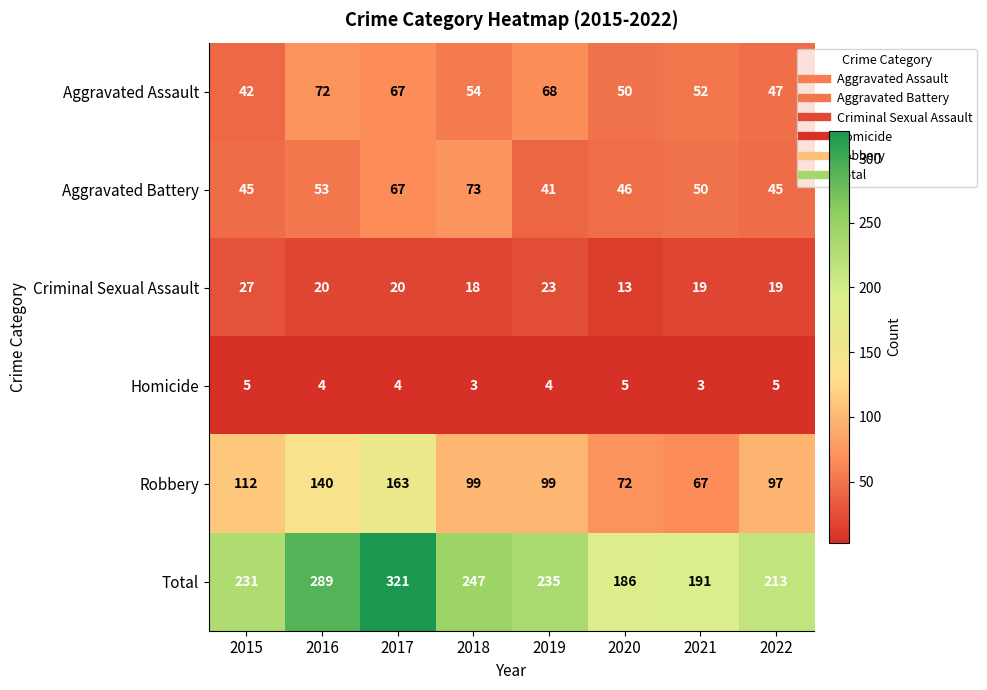

Count the number of categories in the chart.

8